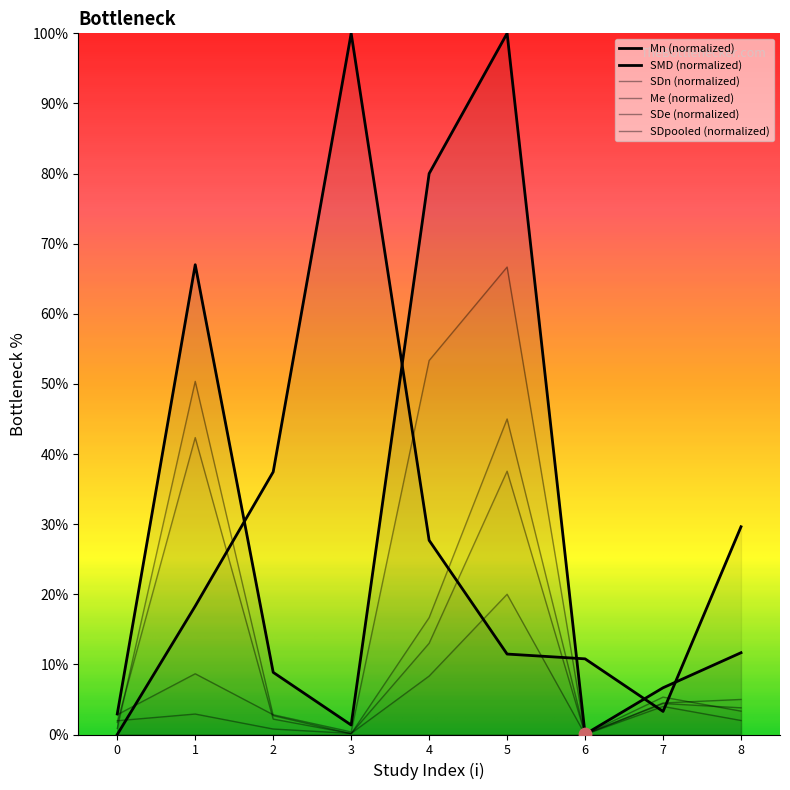

What are all the series names shown in the legend?

Mn, SDn, Me, SDe, SDpooled, SMD